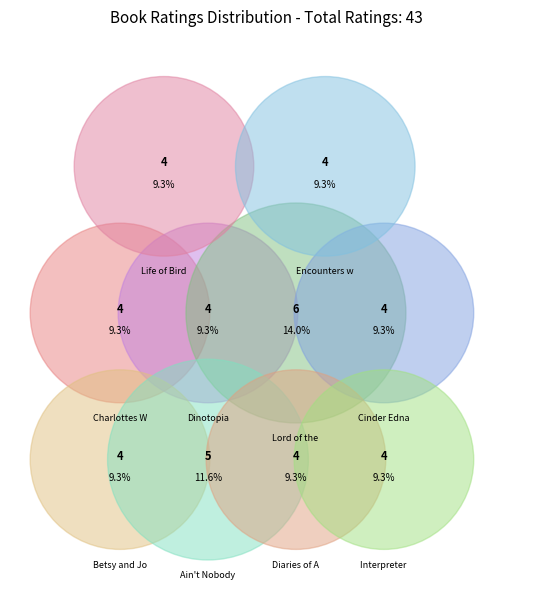

Is Betsy and Joe the majority of the pie?

No